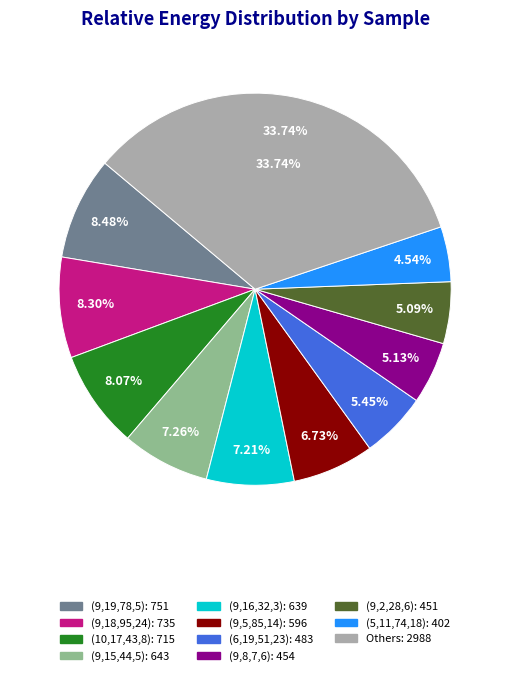

Is it true that (9,8,7,6) is 11% of the pie?

False